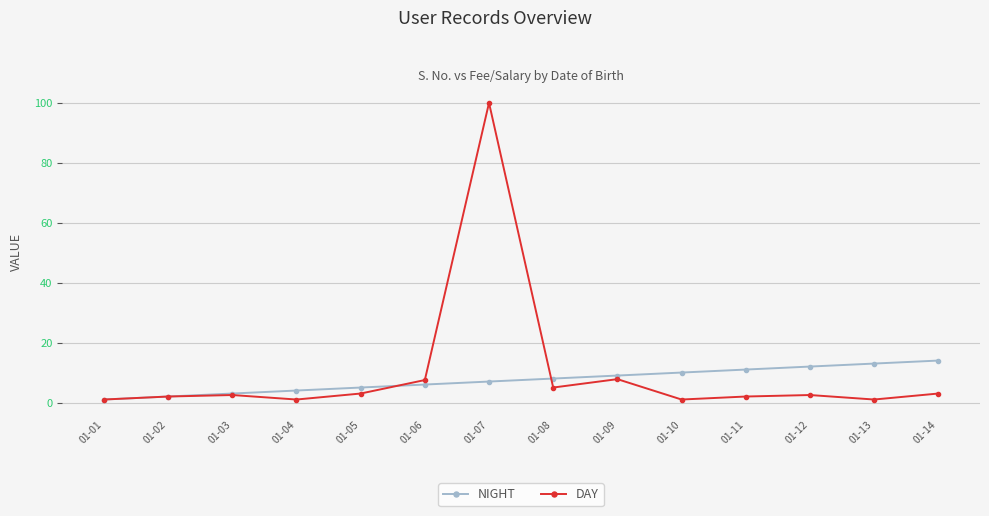

List the series in order of their peak value, lowest first.

NIGHT, DAY